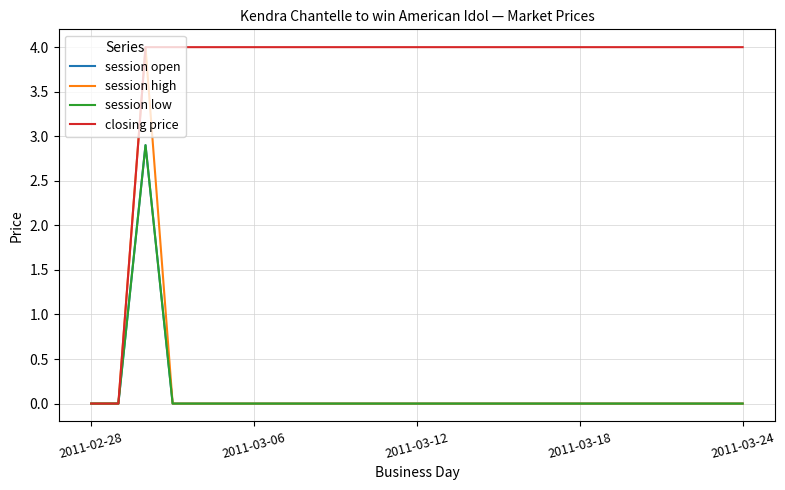

Which series has the largest range (max minus min)?

session high